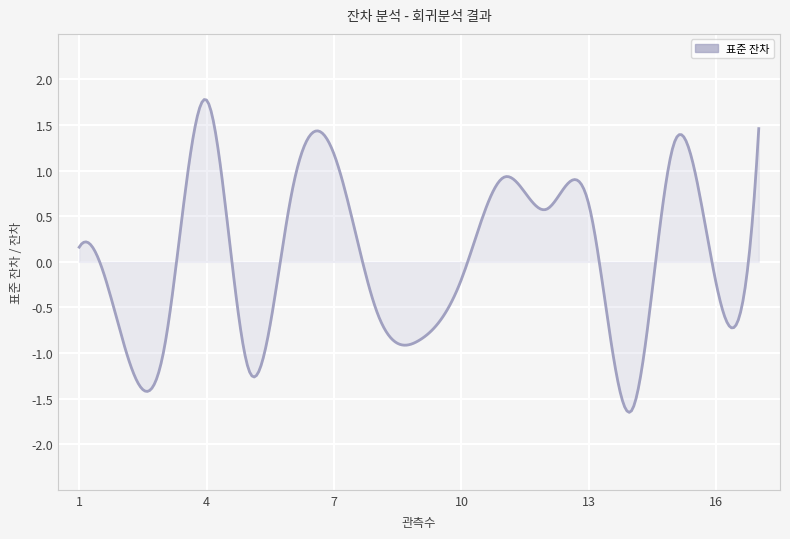

What is the difference between the maximum and minimum values?

3.4